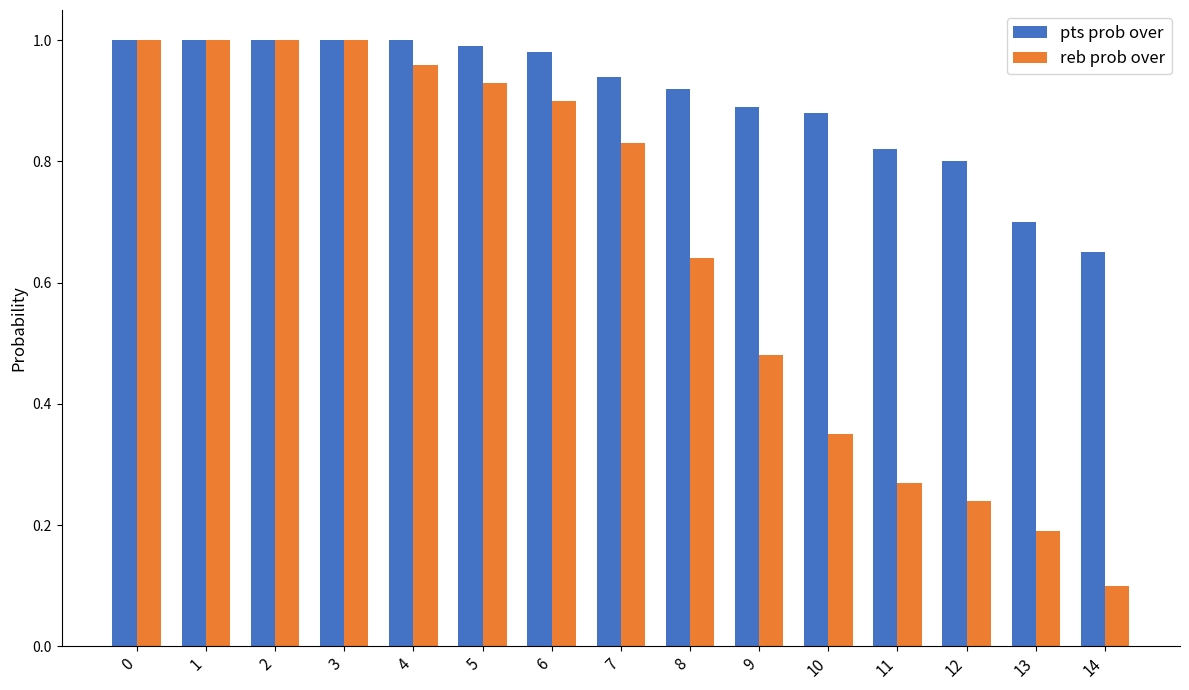

What is the sum of the reb prob over values at 11 and 5?

1.2